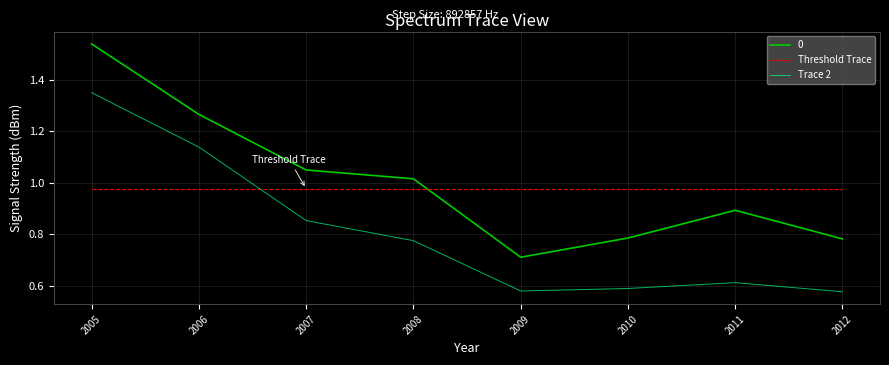

At which category does the chart reach its peak across all series?

2005